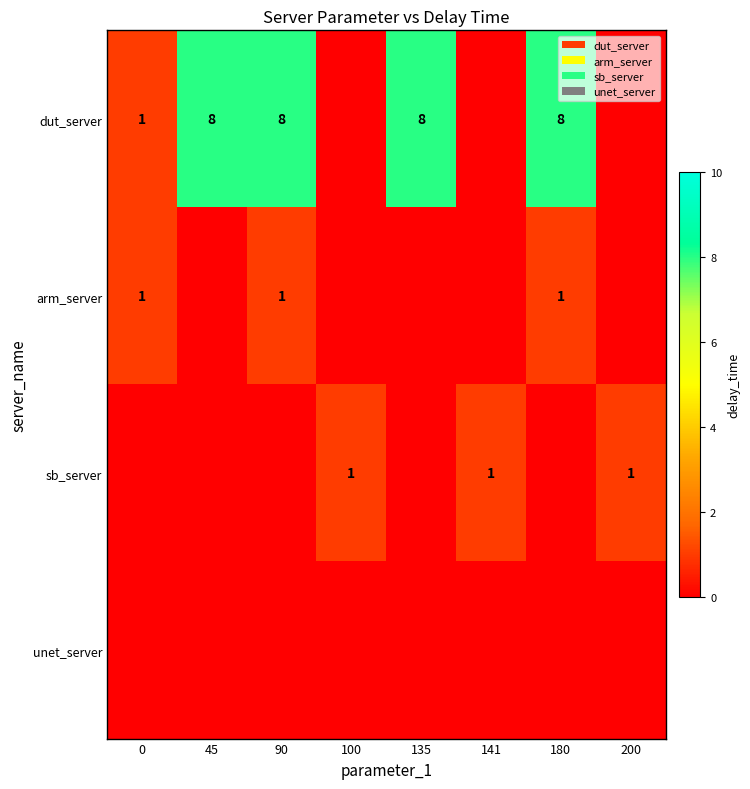

Is the value of sb_server at 100 greater than the value of dut_server at 90?

No